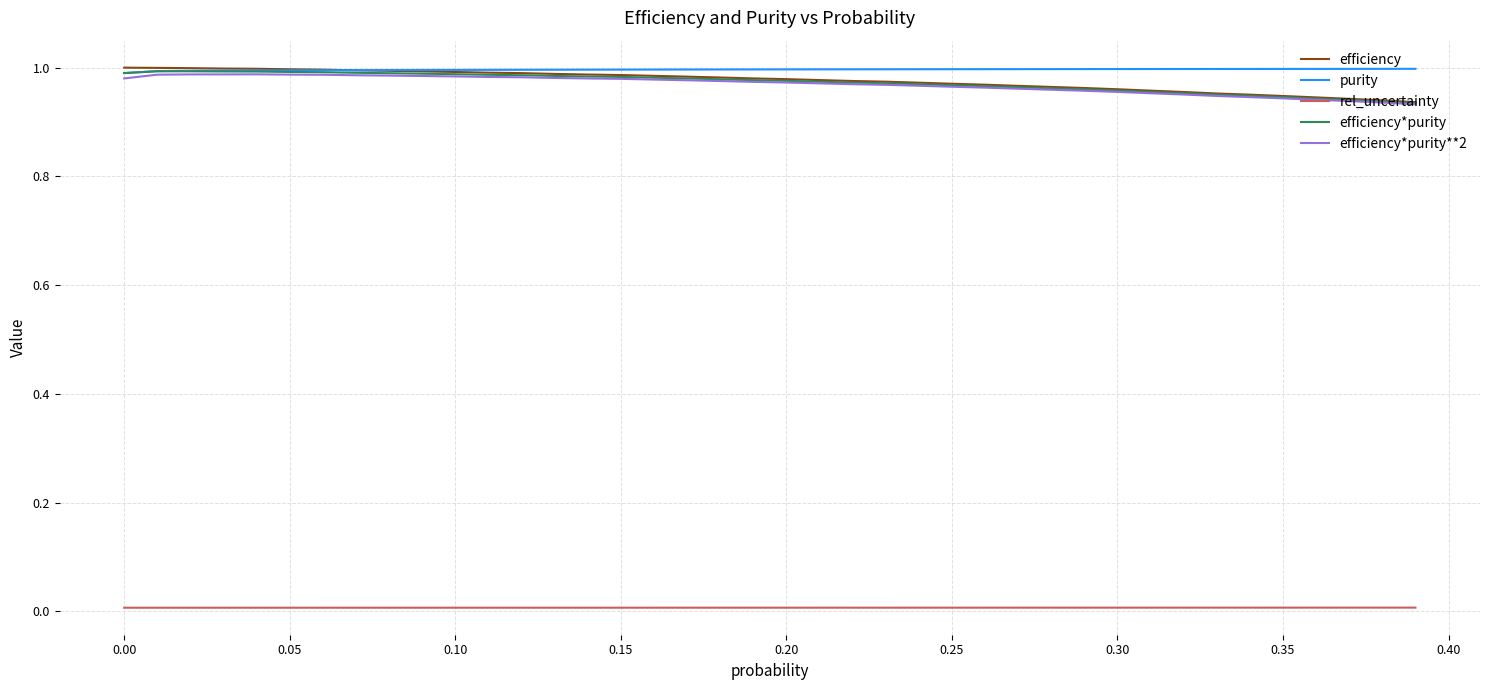

Does the chart display data point markers on the line(s)?

No